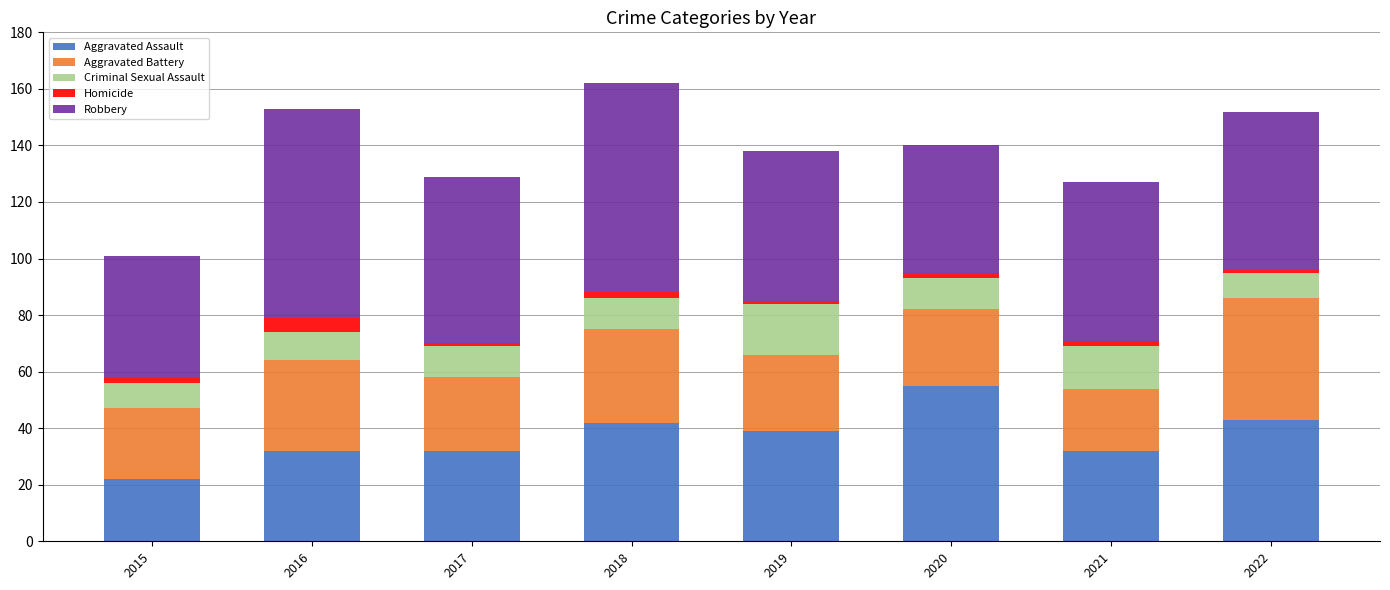

At which label does Aggravated Assault reach its peak?

2020